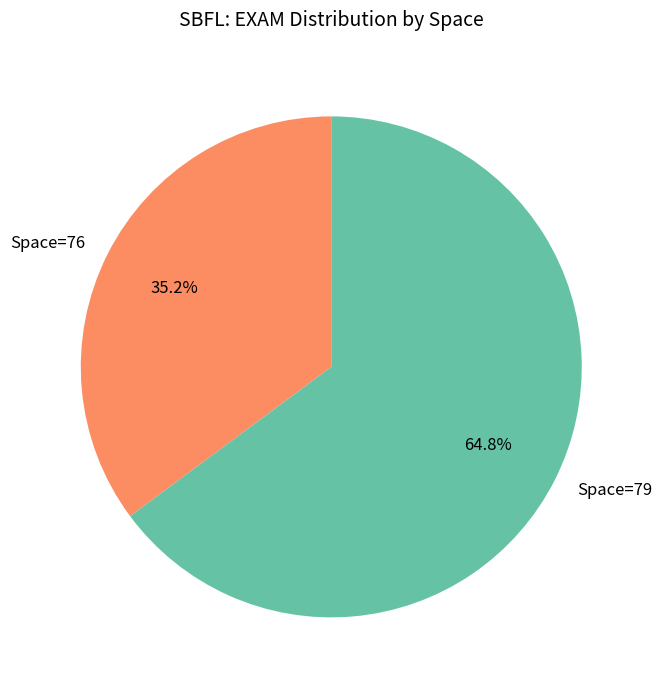

Which slice is the largest?

Space=79